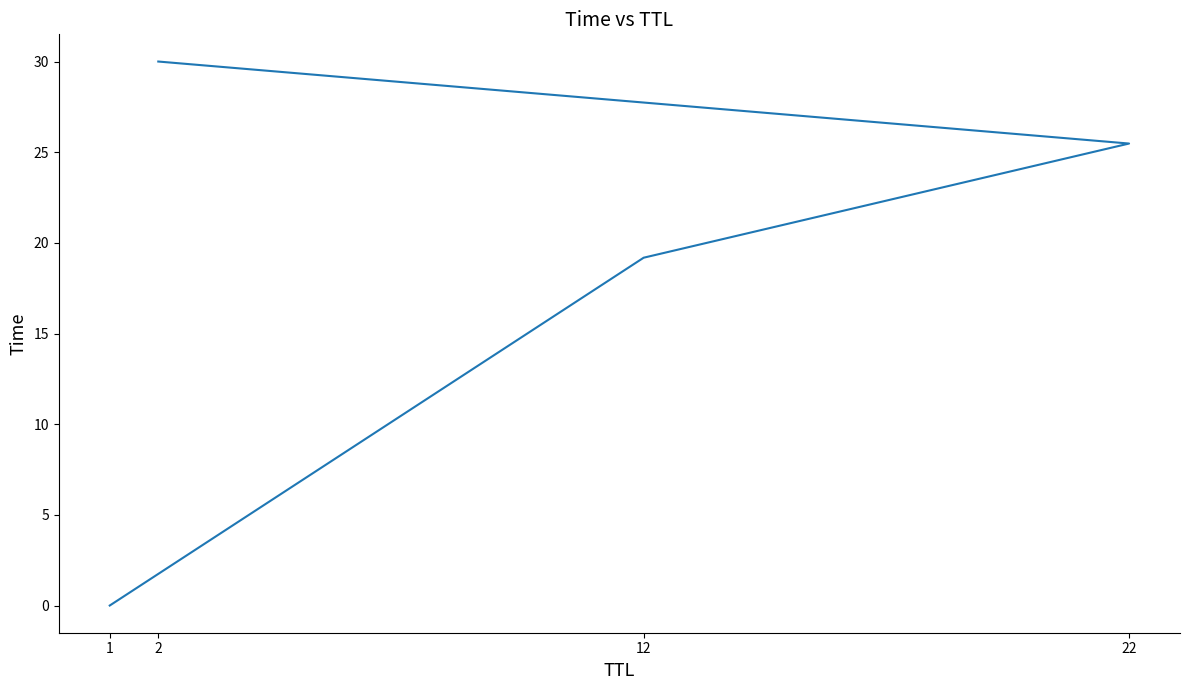

What is the label of the 4th point from the right?

1